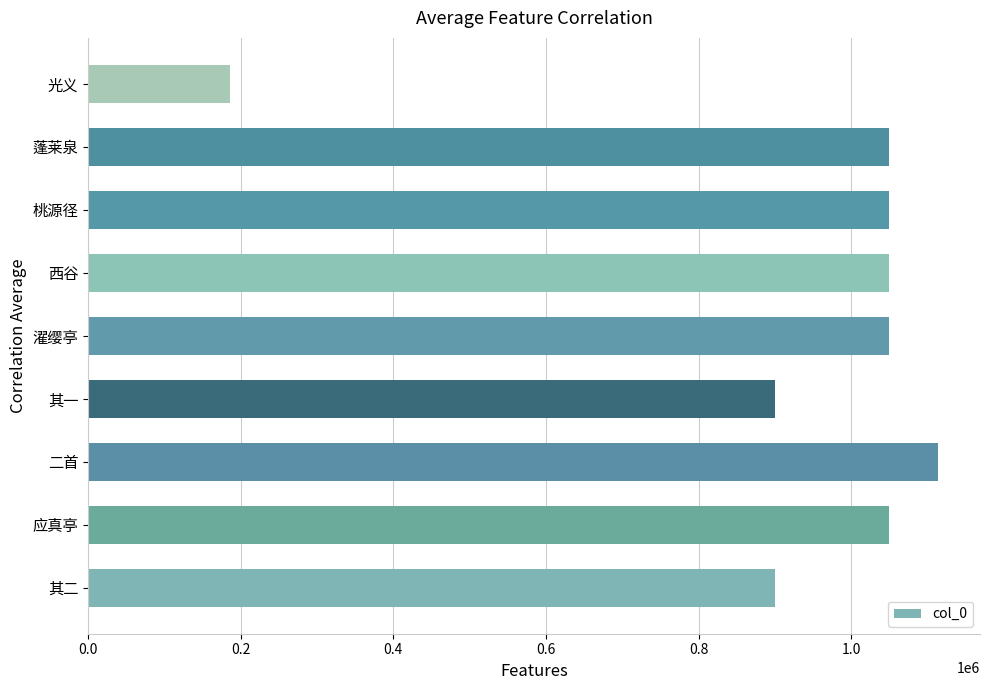

What is the greatest value displayed?

1113196